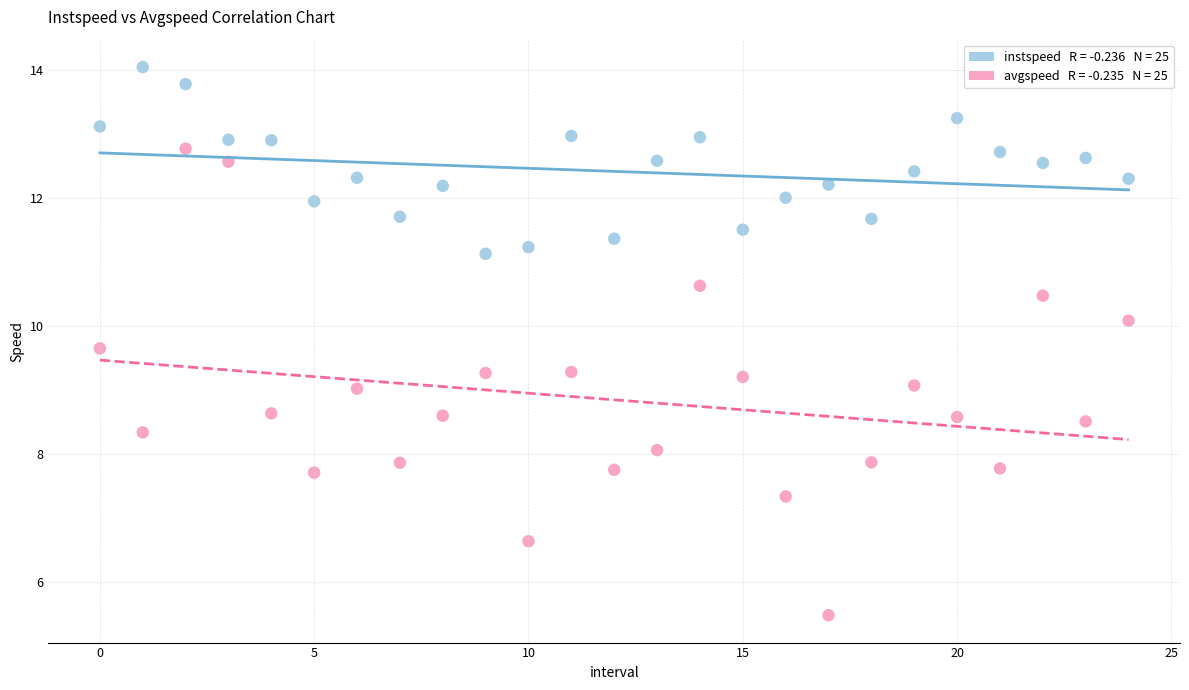

Across all data points, what is the range of Y values (max minus min)?

8.6